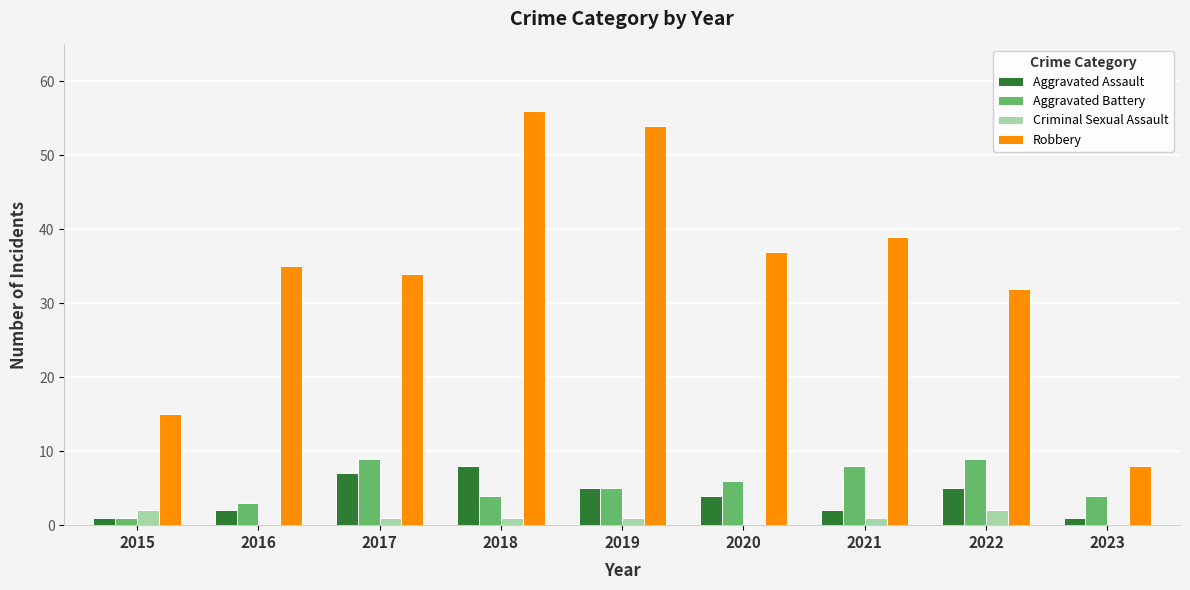

What is the greatest value displayed?

56